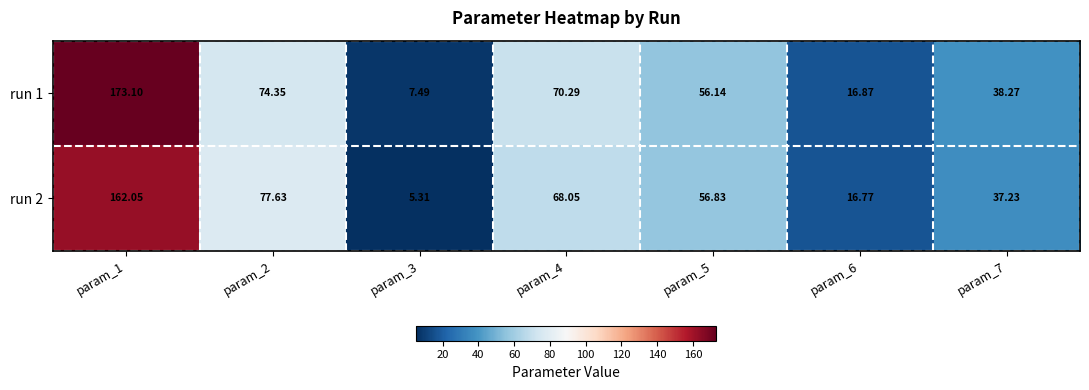

Is the value of run 1 at param_5 greater than the value of run 2 at param_4?

No